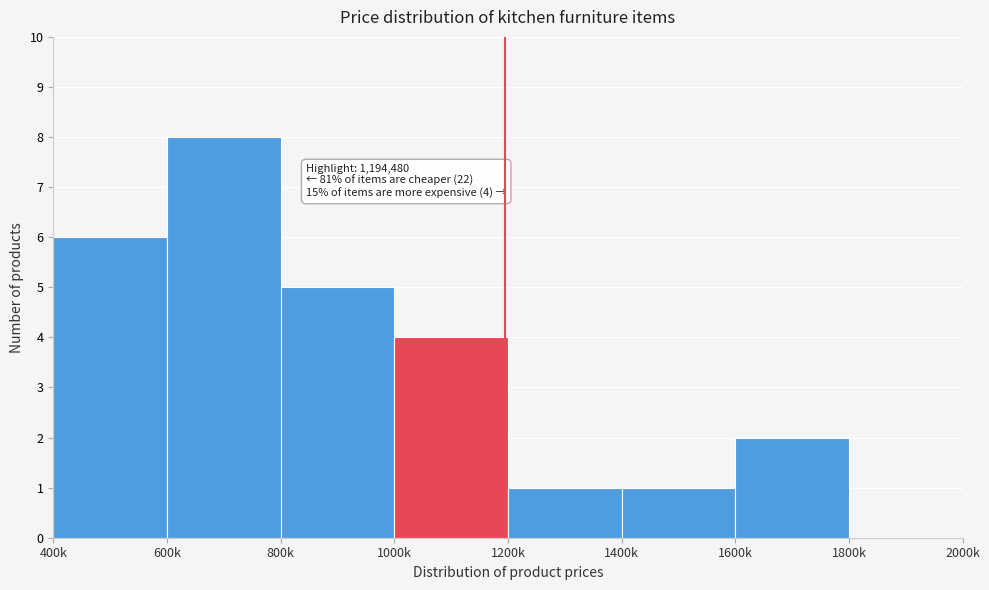

Reading left to right, transcribe all the data shown in this chart.

400k=6	600k=8	800k=5	1000k=4	1200k=1	1400k=1	1600k=2	1800k=0